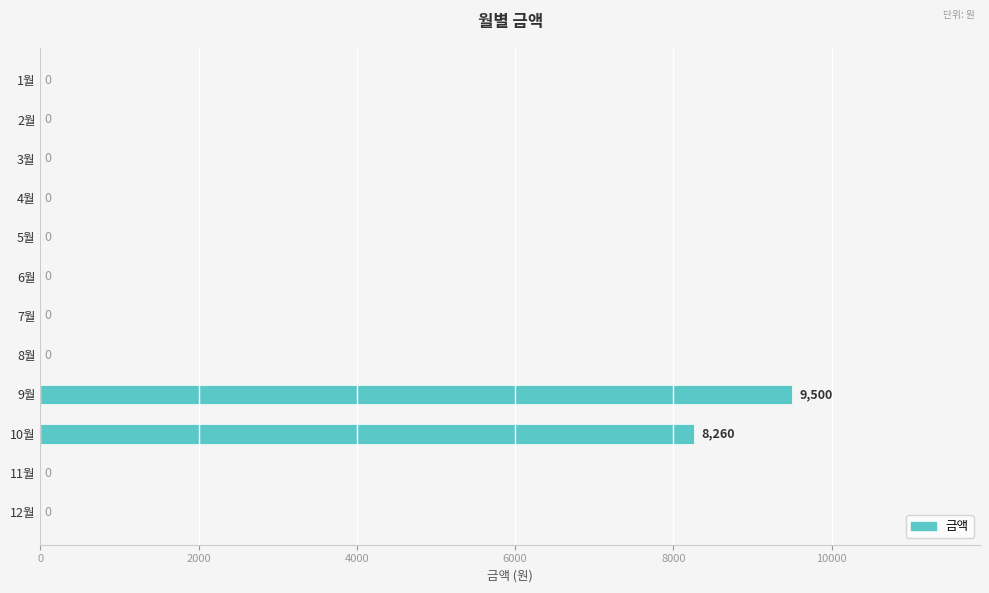

What is the greatest value displayed?

9500